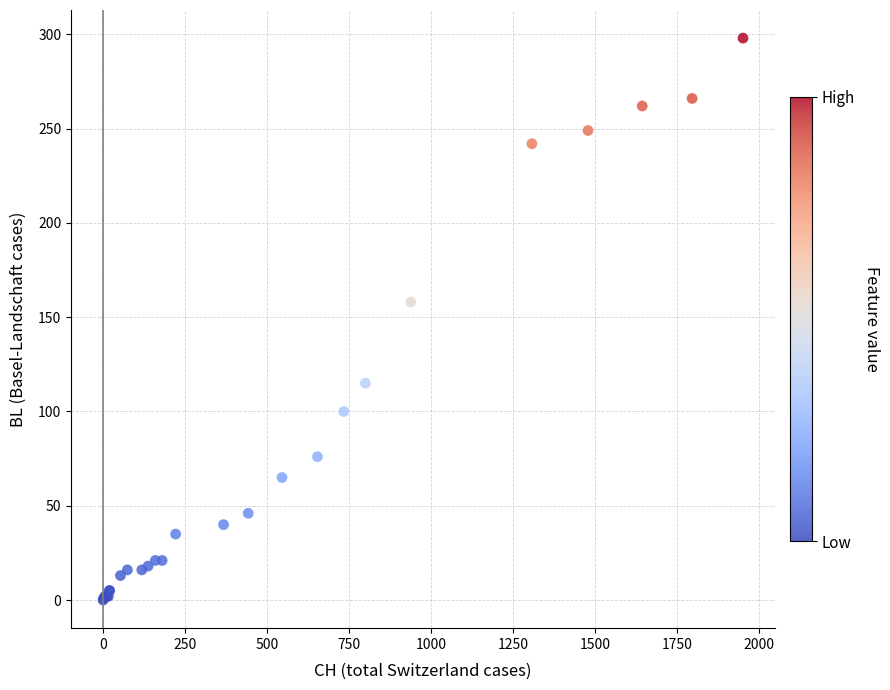

What Y value in the scatter plot is closest to 149?

158